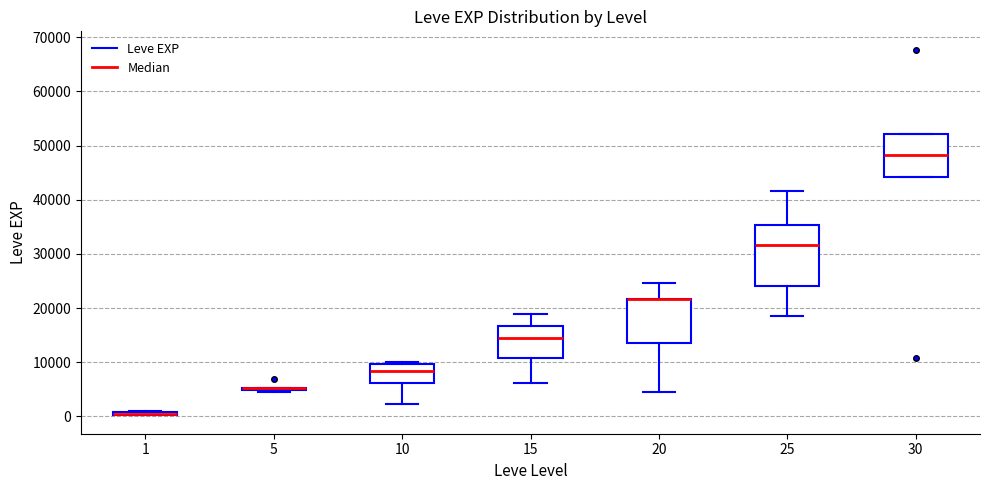

Where is the lower edge of the box at x = 10 on the y-axis? The values are not printed on the chart, so give them approximately, as read against the axis.

6000